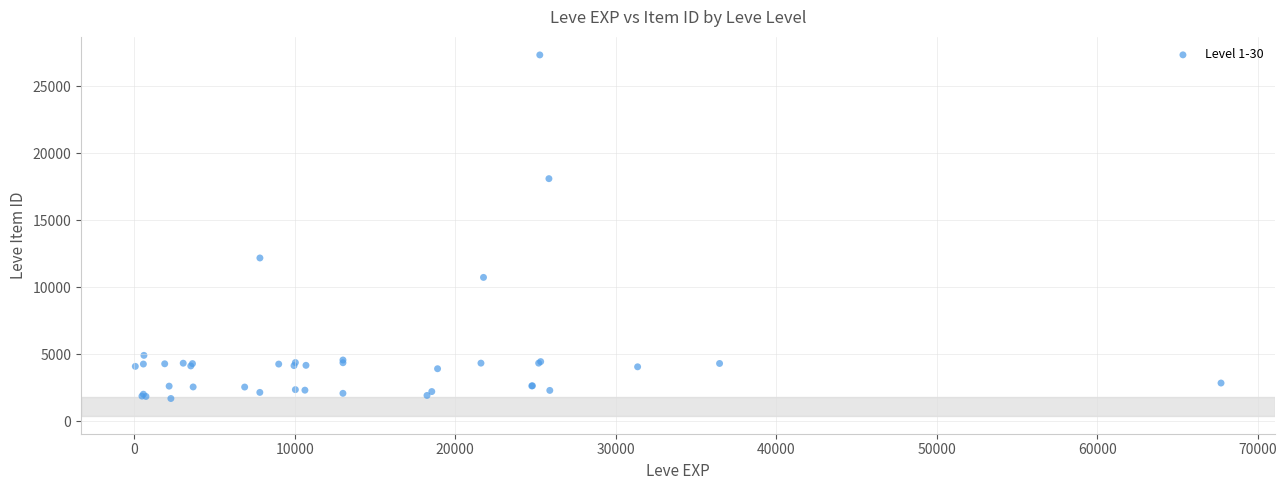

What Y value in the scatter plot is closest to 14507?

12175.9